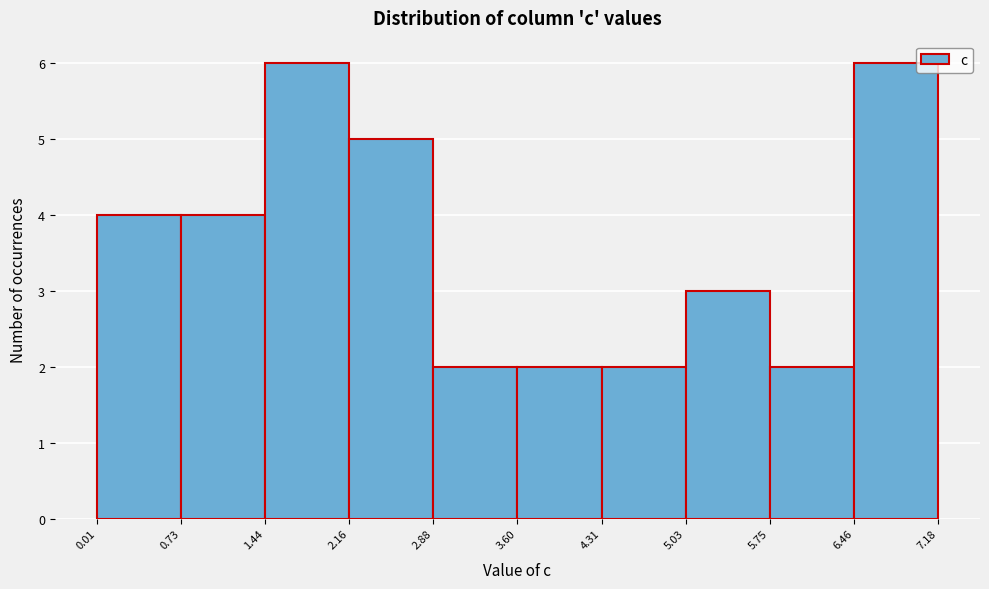

Reading left to right, transcribe this chart: for each bar, give the range it covers on the x-axis and its height. The values are not printed on the chart, so give them approximately, as read against the axis.

0.01 to 0.73: 4
0.73 to 1.44: 4
1.44 to 2.16: 6
2.16 to 2.88: 5
2.88 to 3.60: 2
3.60 to 4.31: 2
4.31 to 5.03: 2
5.03 to 5.75: 3
5.75 to 6.46: 2
6.46 to 7.18: 6